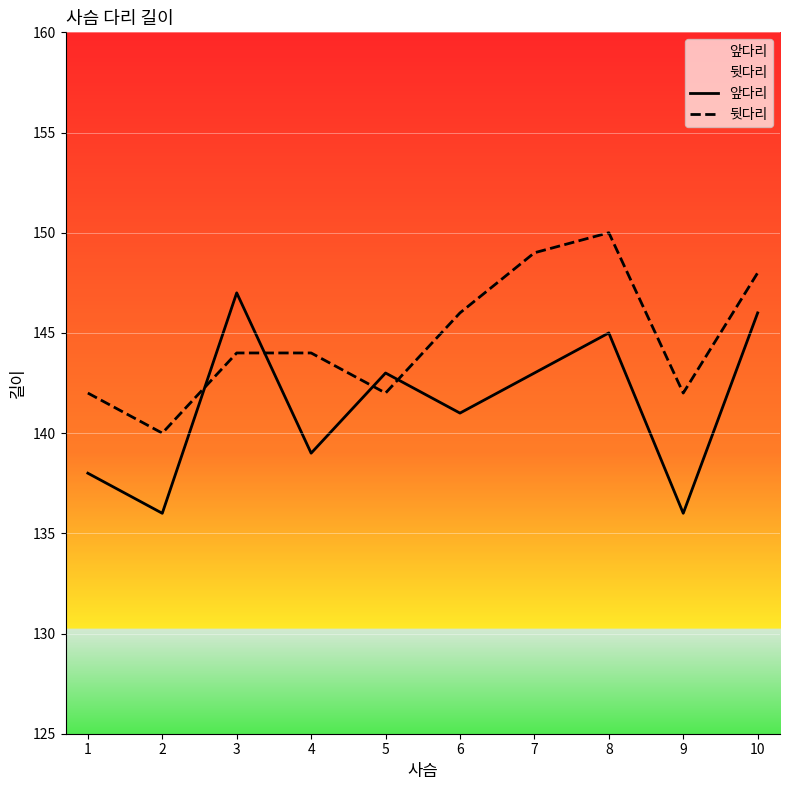

How many lines are shown in the chart?

2